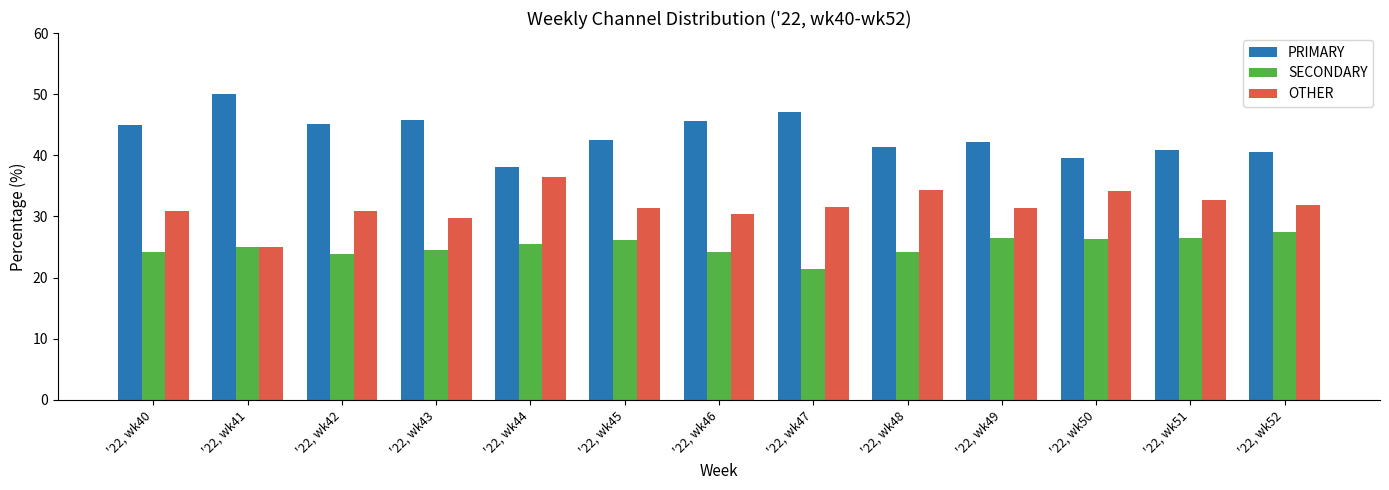

What is the minimum value for PRIMARY?

38.0